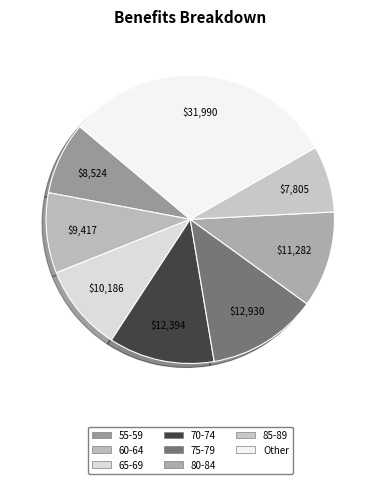

What is the smallest slice in the pie chart?

85-89